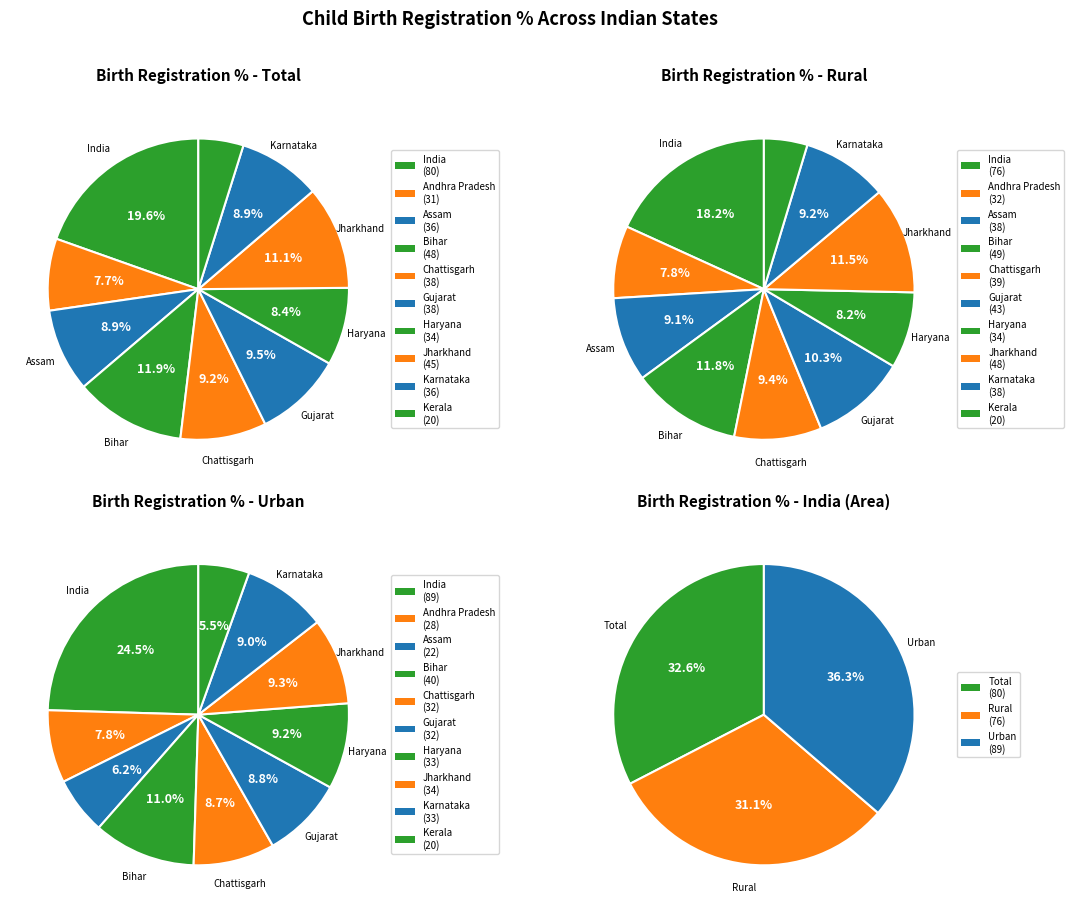

To the nearest percent, what is the difference between the Kerala and Haryana slice percentages?

4%